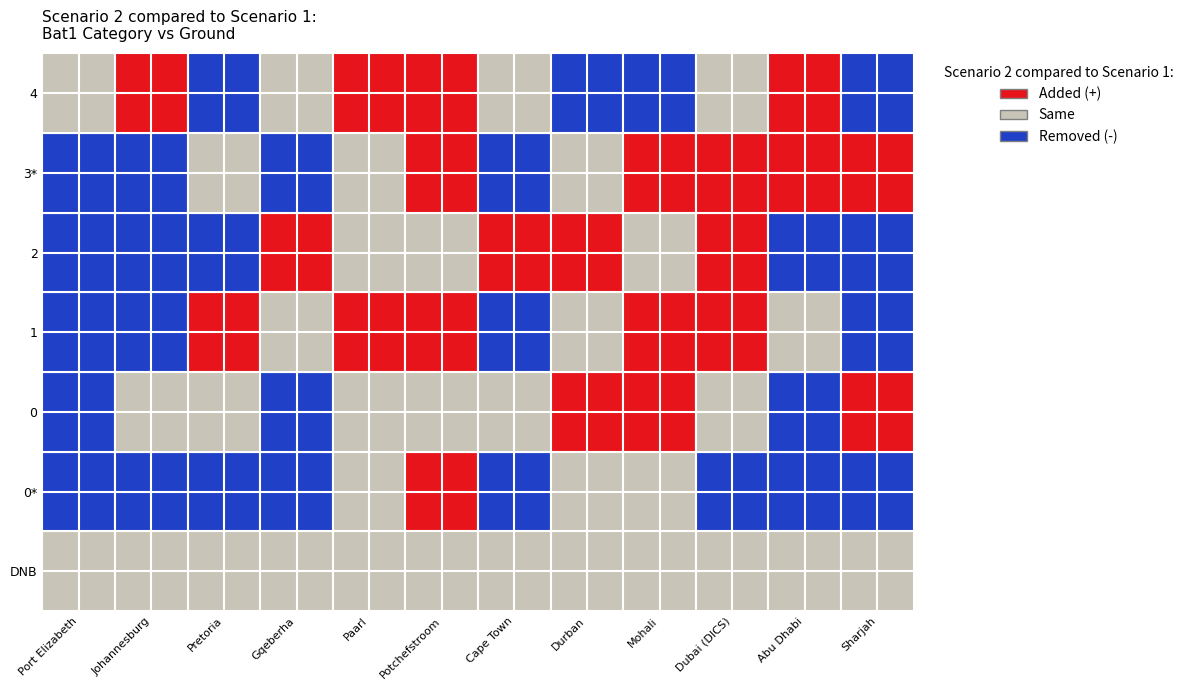

At how many categories does at least one series exceed 0?

9